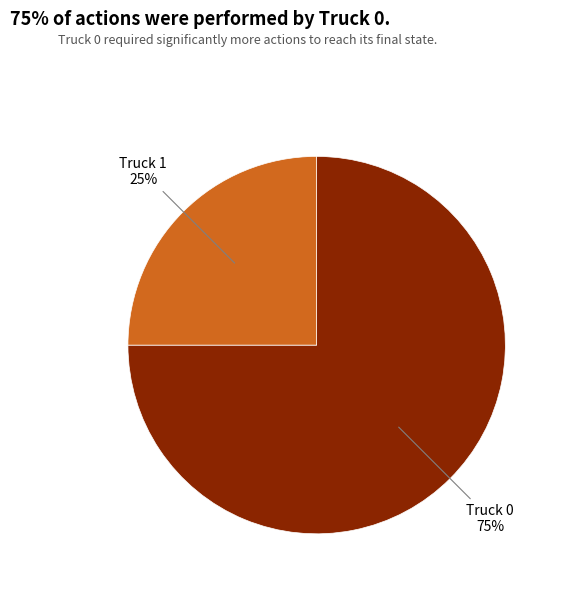

Do Truck 0 and Truck 1 together represent more than half of the pie?

Yes